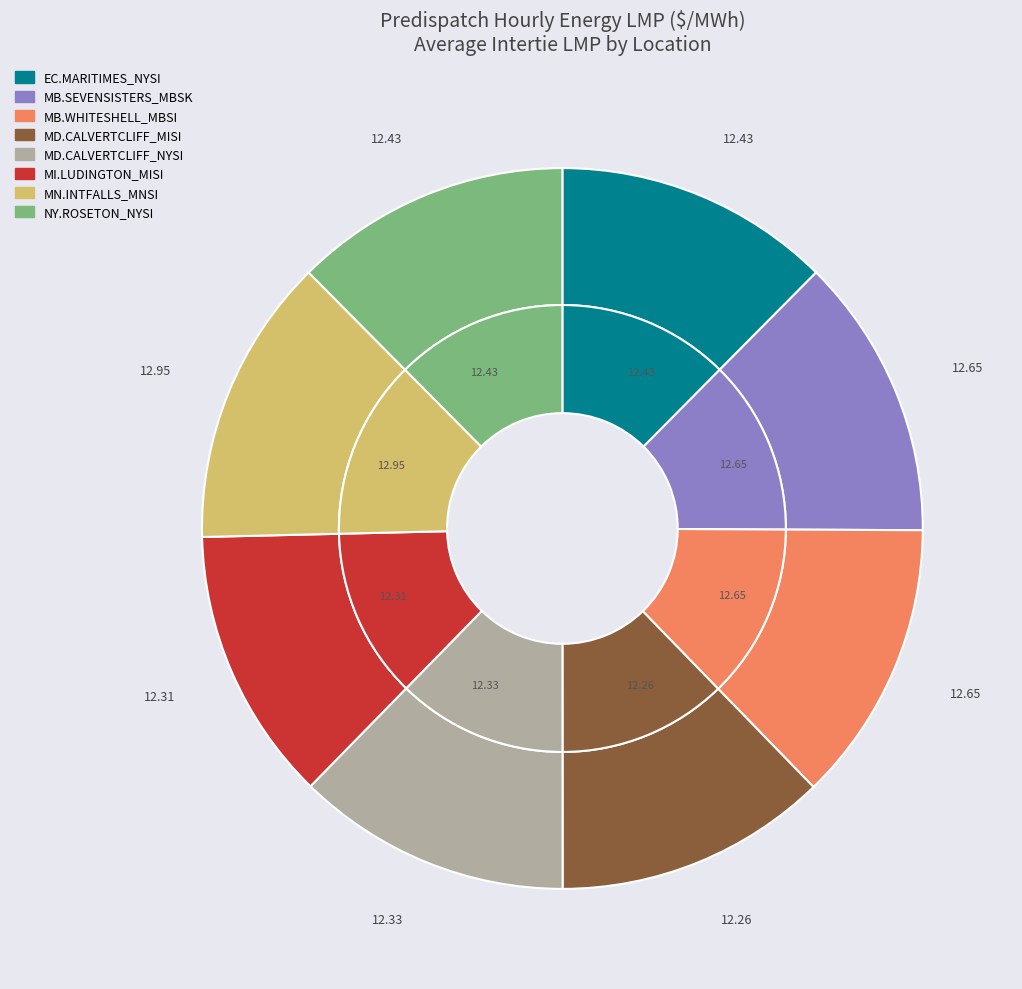

To the nearest percent, what is the average slice percentage?

12%